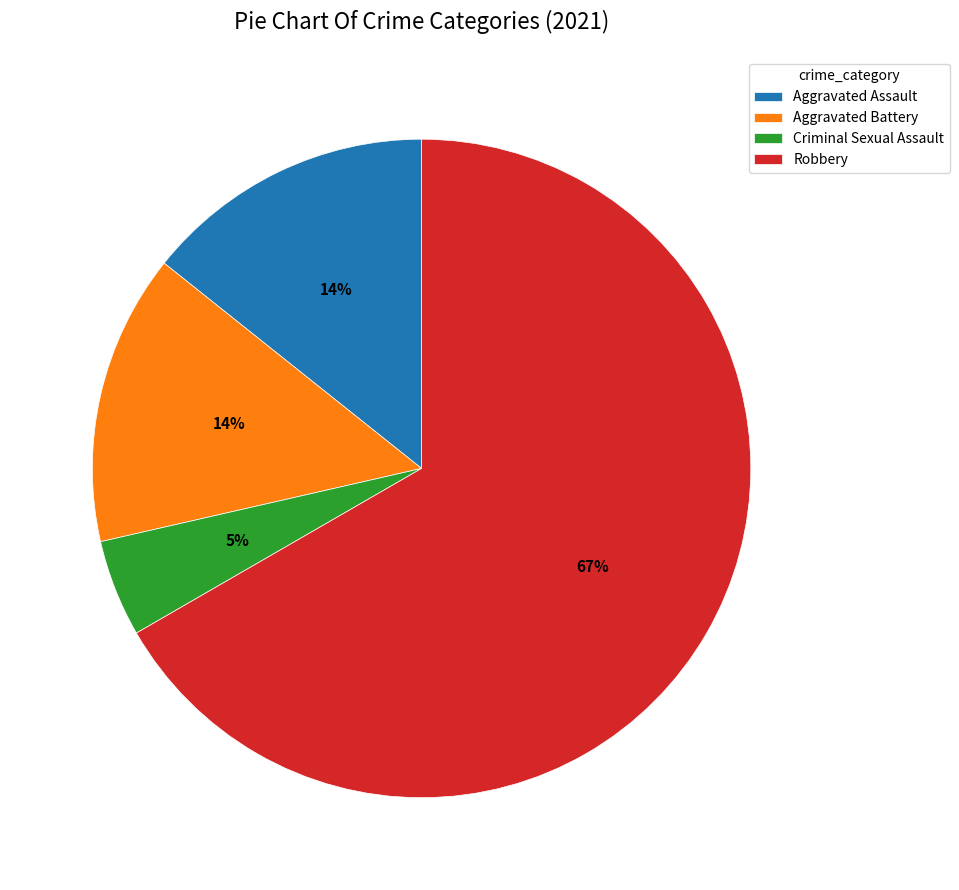

Is there any slice that represents more than half of the pie?

Yes